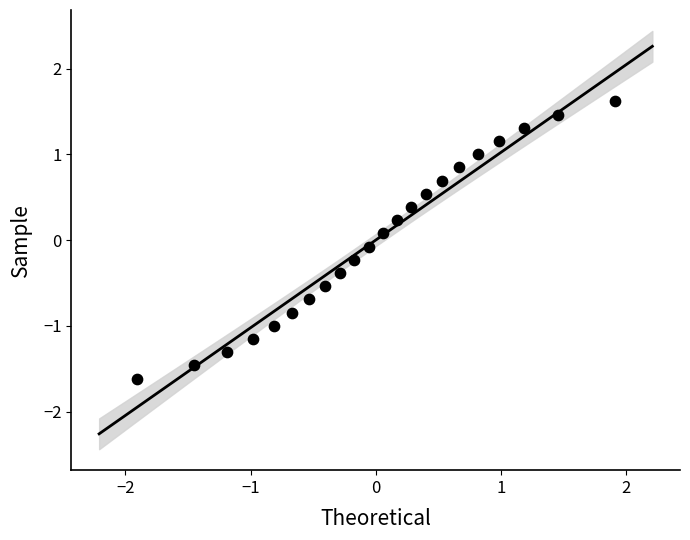

What is the range of X values (max minus min)?

3.8